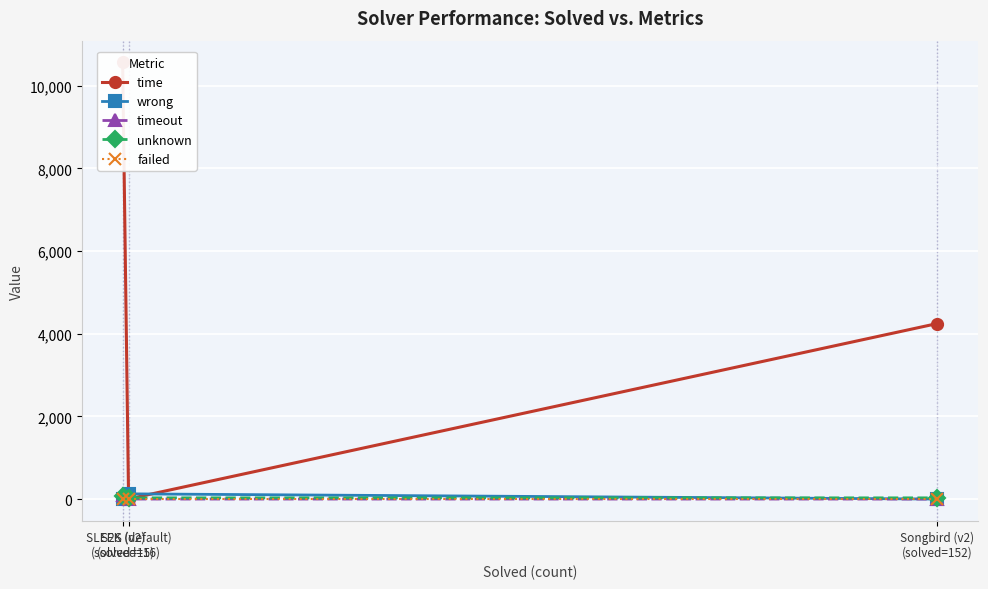

Is it true that timeout equals 40.6 at SLEEK (default)
(solved=16)?

False